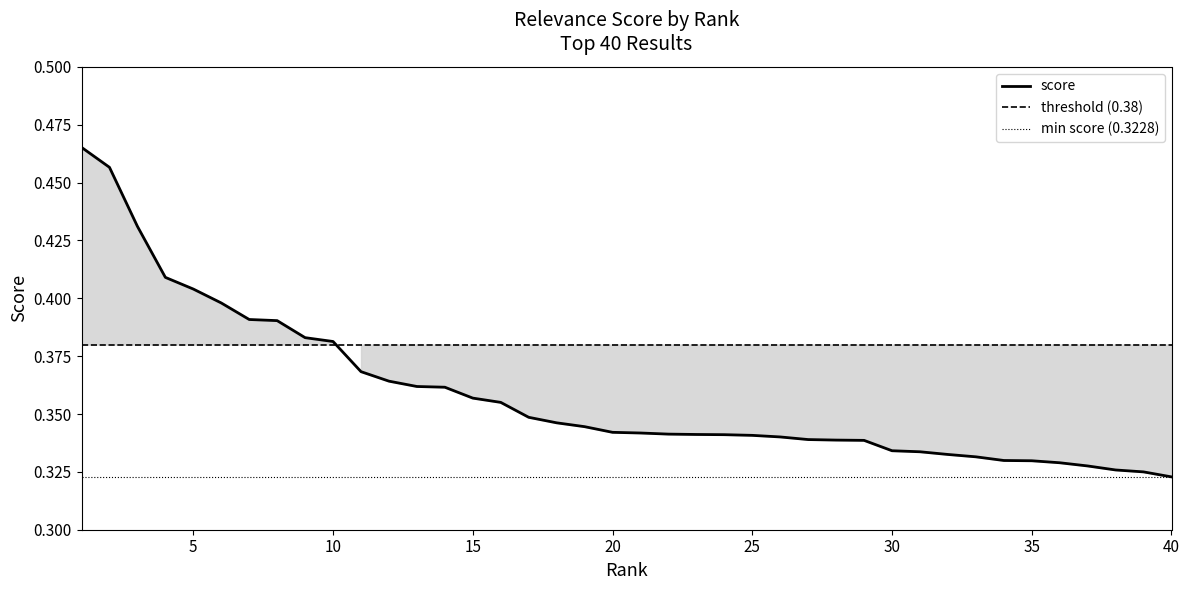

The value at 7 is 0.2. True or false?

False